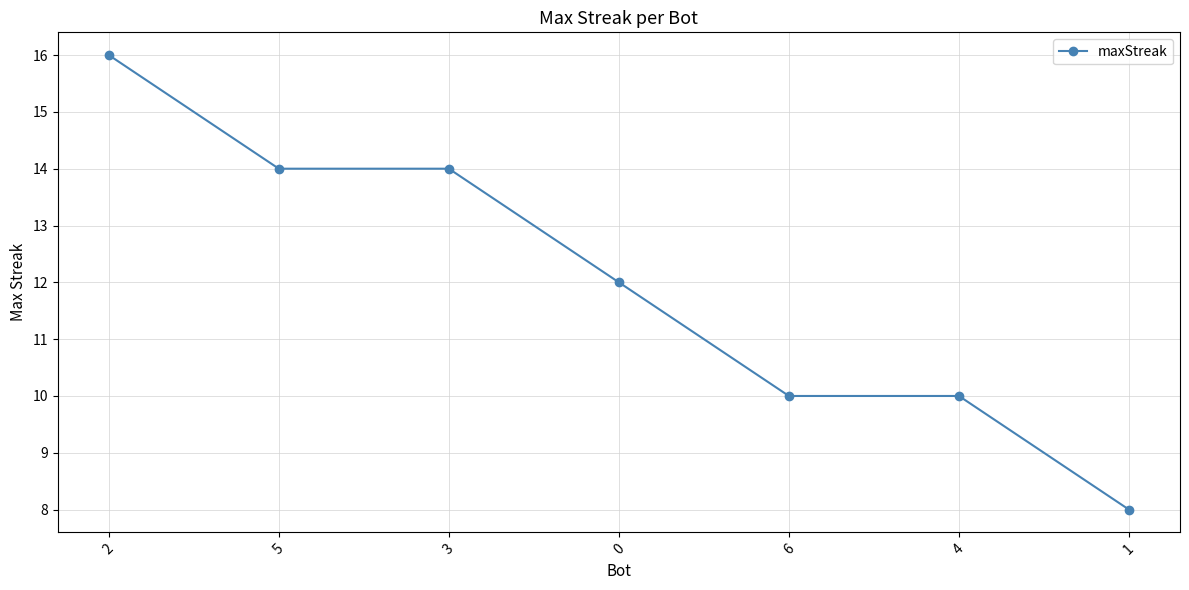

What is the label of the 5th point from the left?

6